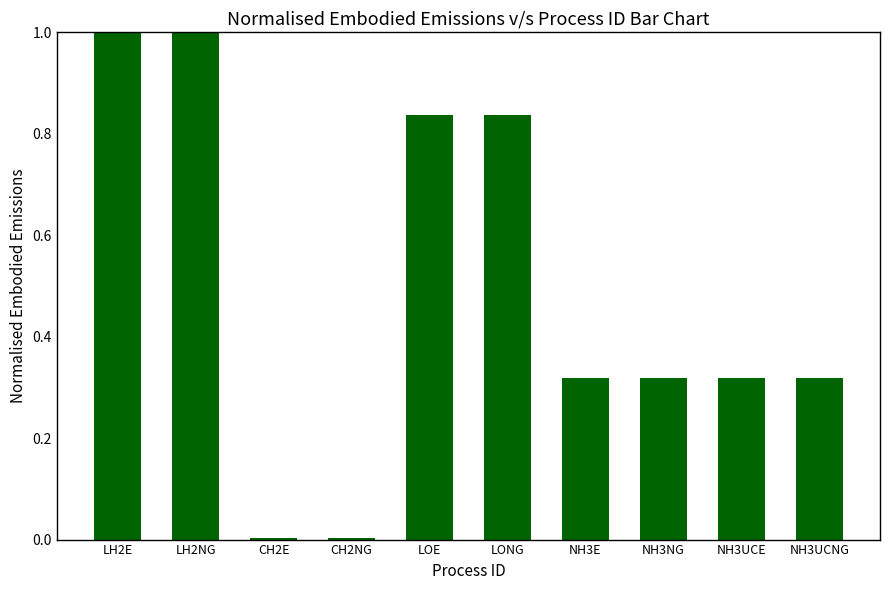

What is the greatest value displayed?

1.0